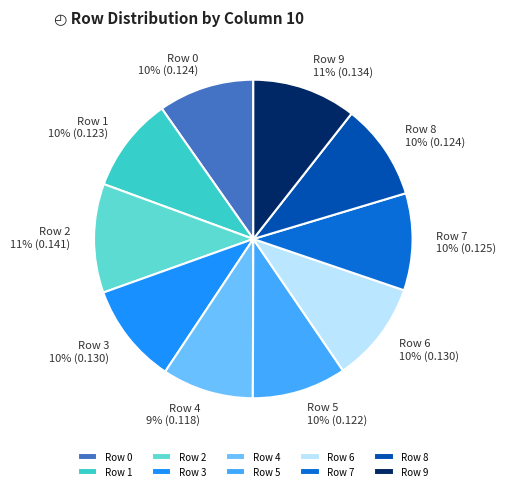

The Row 9 slice represents 20% of the pie. True or false?

False